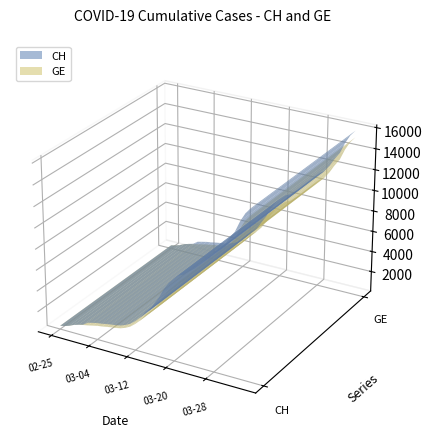

Reading left to right, extract all data points from this chart.

CH: 2020-02-25=375	2020-02-26=479	2020-02-27=630	2020-02-28=840	2020-02-29=981	2020-03-01=1113	2020-03-02=1436	2020-03-03=1544	2020-03-04=1652	2020-03-05=1715	2020-03-06=1809	2020-03-07=1885	2020-03-08=1952	2020-03-09=2051	2020-03-10=2226	2020-03-11=2472	2020-03-12=2845	2020-03-13=3291	2020-03-14=3908	2020-03-15=4259	2020-03-16=5012	2020-03-17=5731	2020-03-18=6644	2020-03-19=7323	2020-03-20=7847	2020-03-21=8249	2020-03-22=8449	2020-03-23=8855	2020-03-24=9196	2020-03-25=9642	2020-03-26=10162	2020-03-27=10613	2020-03-28=11175	2020-03-29=11467	2020-03-30=12086	2020-03-31=12852	2020-04-01=13505	2020-04-02=14561	2020-04-03=15375	2020-04-04=15926
GE: 2020-02-25=375	2020-02-26=479	2020-02-27=630	2020-02-28=840	2020-02-29=981	2020-03-01=1083	2020-03-02=1171	2020-03-03=1278	2020-03-04=1384	2020-03-05=1447	2020-03-06=1538	2020-03-07=1614	2020-03-08=1681	2020-03-09=1780	2020-03-10=1955	2020-03-11=2201	2020-03-12=2574	2020-03-13=3010	2020-03-14=3627	2020-03-15=3978	2020-03-16=4485	2020-03-17=5174	2020-03-18=6002	2020-03-19=6681	2020-03-20=7205	2020-03-21=7607	2020-03-22=7807	2020-03-23=8213	2020-03-24=8554	2020-03-25=9000	2020-03-26=9520	2020-03-27=9971	2020-03-28=10533	2020-03-29=10825	2020-03-30=11444	2020-03-31=12210	2020-04-01=12863	2020-04-02=13919	2020-04-03=14733	2020-04-04=15284